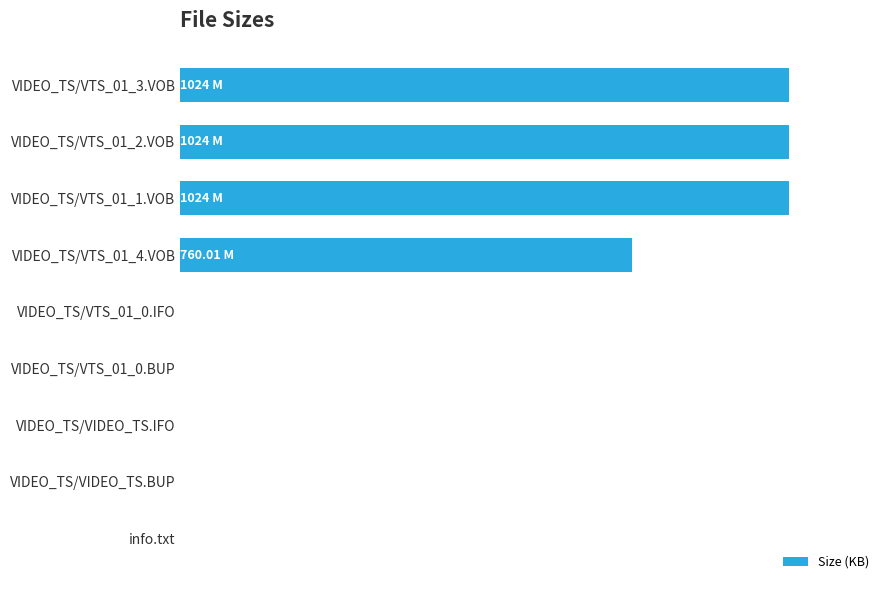

What is the maximum value shown in the chart?

1048576.0